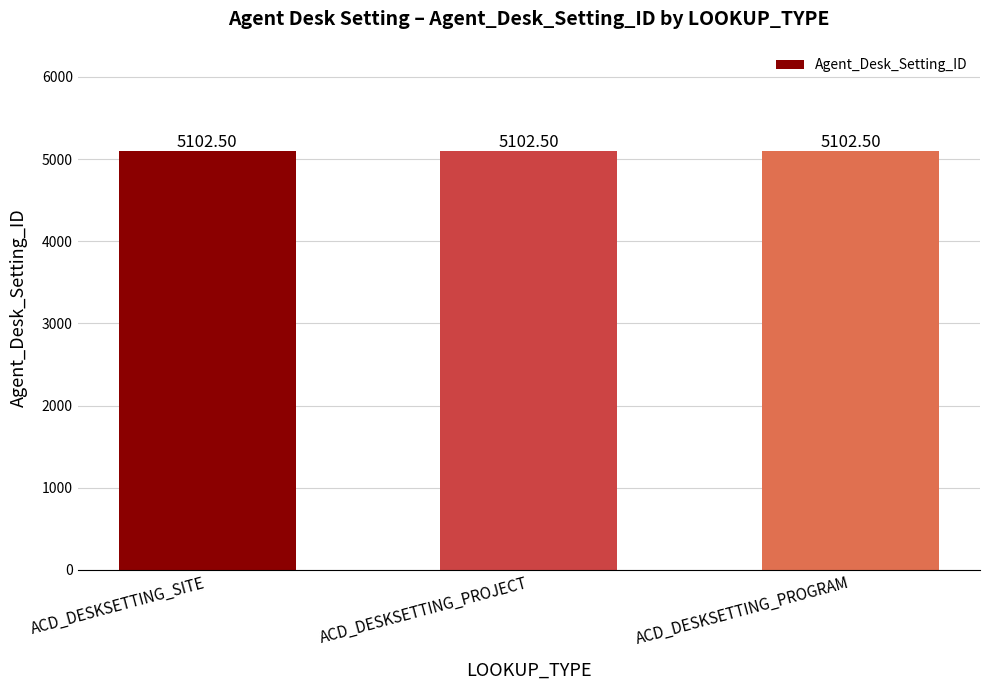

What is the approximate value at ACD_DESKSETTING_PROJECT?

5102